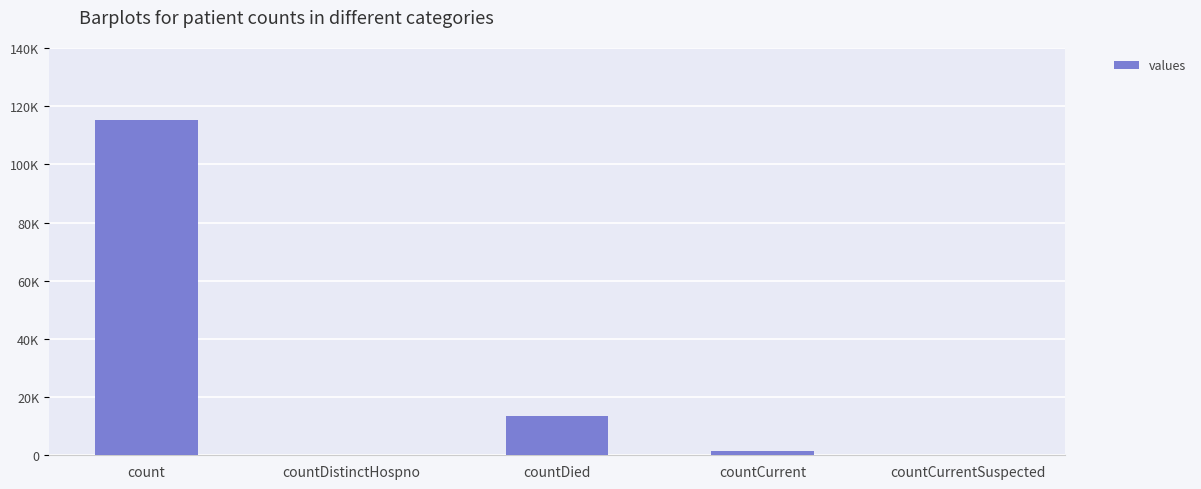

What is the maximum value shown in the chart?

115379